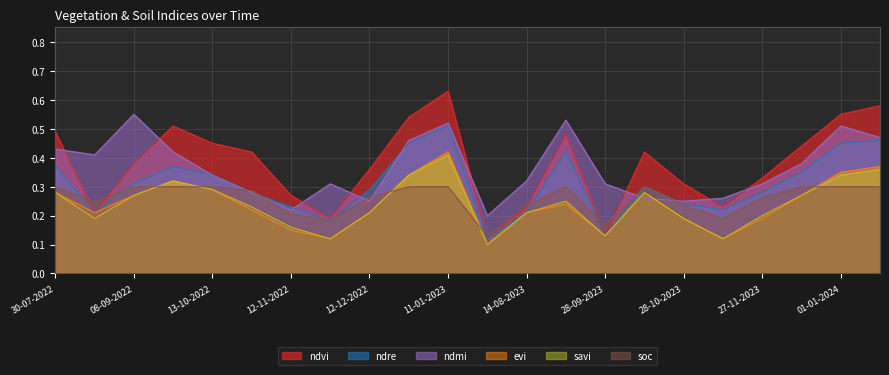

At which label is soc closest to 0?

20-06-2023